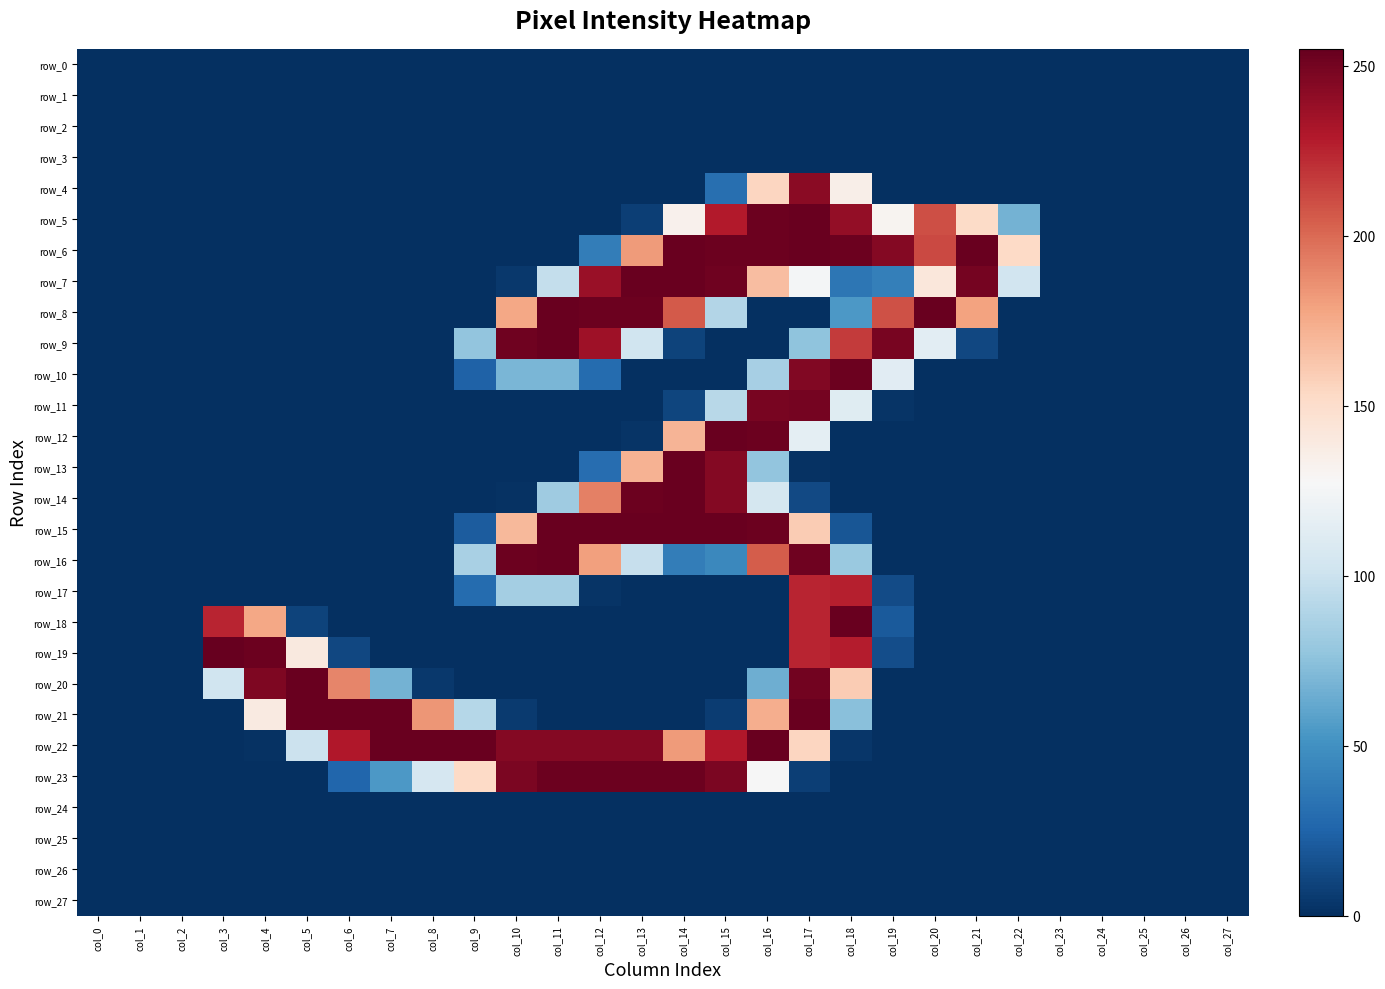

Reading right to left, transcribe all the data shown in this chart.

row_0: col_27=0	col_26=0	col_25=0	col_24=0	col_23=0	col_22=0	col_21=0	col_20=0	col_19=0	col_18=0	col_17=0	col_16=0	col_15=0	col_14=0	col_13=0	col_12=0	col_11=0	col_10=0	col_9=0	col_8=0	col_7=0	col_6=0	col_5=0	col_4=0	col_3=0	col_2=0	col_1=0	col_0=0
row_1: col_27=0	col_26=0	col_25=0	col_24=0	col_23=0	col_22=0	col_21=0	col_20=0	col_19=0	col_18=0	col_17=0	col_16=0	col_15=0	col_14=0	col_13=0	col_12=0	col_11=0	col_10=0	col_9=0	col_8=0	col_7=0	col_6=0	col_5=0	col_4=0	col_3=0	col_2=0	col_1=0	col_0=0
row_2: col_27=0	col_26=0	col_25=0	col_24=0	col_23=0	col_22=0	col_21=0	col_20=0	col_19=0	col_18=0	col_17=0	col_16=0	col_15=0	col_14=0	col_13=0	col_12=0	col_11=0	col_10=0	col_9=0	col_8=0	col_7=0	col_6=0	col_5=0	col_4=0	col_3=0	col_2=0	col_1=0	col_0=0
row_3: col_27=0	col_26=0	col_25=0	col_24=0	col_23=0	col_22=0	col_21=0	col_20=0	col_19=0	col_18=0	col_17=0	col_16=0	col_15=0	col_14=0	col_13=0	col_12=0	col_11=0	col_10=0	col_9=0	col_8=0	col_7=0	col_6=0	col_5=0	col_4=0	col_3=0	col_2=0	col_1=0	col_0=0
row_4: col_27=0	col_26=0	col_25=0	col_24=0	col_23=0	col_22=0	col_21=0	col_20=0	col_19=0	col_18=135	col_17=243	col_16=155	col_15=31	col_14=0	col_13=0	col_12=0	col_11=0	col_10=0	col_9=0	col_8=0	col_7=0	col_6=0	col_5=0	col_4=0	col_3=0	col_2=0	col_1=0	col_0=0
row_5: col_27=0	col_26=0	col_25=0	col_24=0	col_23=0	col_22=67	col_21=152	col_20=210	col_19=131	col_18=240	col_17=254	col_16=253	col_15=229	col_14=133	col_13=7	col_12=0	col_11=0	col_10=0	col_9=0	col_8=0	col_7=0	col_6=0	col_5=0	col_4=0	col_3=0	col_2=0	col_1=0	col_0=0
row_6: col_27=0	col_26=0	col_25=0	col_24=0	col_23=0	col_22=153	col_21=254	col_20=212	col_19=245	col_18=253	col_17=254	col_16=253	col_15=253	col_14=254	col_13=182	col_12=39	col_11=0	col_10=0	col_9=0	col_8=0	col_7=0	col_6=0	col_5=0	col_4=0	col_3=0	col_2=0	col_1=0	col_0=0
row_7: col_27=0	col_26=0	col_25=0	col_24=0	col_23=0	col_22=103	col_21=250	col_20=142	col_19=40	col_18=35	col_17=125	col_16=167	col_15=252	col_14=254	col_13=254	col_12=238	col_11=97	col_10=4	col_9=0	col_8=0	col_7=0	col_6=0	col_5=0	col_4=0	col_3=0	col_2=0	col_1=0	col_0=0
row_8: col_27=0	col_26=0	col_25=0	col_24=0	col_23=0	col_22=0	col_21=179	col_20=254	col_19=209	col_18=54	col_17=0	col_16=0	col_15=90	col_14=206	col_13=253	col_12=253	col_11=254	col_10=177	col_9=0	col_8=0	col_7=0	col_6=0	col_5=0	col_4=0	col_3=0	col_2=0	col_1=0	col_0=0
row_9: col_27=0	col_26=0	col_25=0	col_24=0	col_23=0	col_22=0	col_21=11	col_20=114	col_19=249	col_18=217	col_17=76	col_16=0	col_15=0	col_14=9	col_13=102	col_12=236	col_11=254	col_10=252	col_9=77	col_8=0	col_7=0	col_6=0	col_5=0	col_4=0	col_3=0	col_2=0	col_1=0	col_0=0
row_10: col_27=0	col_26=0	col_25=0	col_24=0	col_23=0	col_22=0	col_21=0	col_20=0	col_19=113	col_18=253	col_17=246	col_16=85	col_15=0	col_14=0	col_13=0	col_12=29	col_11=69	col_10=69	col_9=24	col_8=0	col_7=0	col_6=0	col_5=0	col_4=0	col_3=0	col_2=0	col_1=0	col_0=0
row_11: col_27=0	col_26=0	col_25=0	col_24=0	col_23=0	col_22=0	col_21=0	col_20=0	col_19=2	col_18=112	col_17=250	col_16=249	col_15=92	col_14=10	col_13=0	col_12=0	col_11=0	col_10=0	col_9=0	col_8=0	col_7=0	col_6=0	col_5=0	col_4=0	col_3=0	col_2=0	col_1=0	col_0=0
row_12: col_27=0	col_26=0	col_25=0	col_24=0	col_23=0	col_22=0	col_21=0	col_20=0	col_19=0	col_18=0	col_17=115	col_16=253	col_15=254	col_14=171	col_13=2	col_12=0	col_11=0	col_10=0	col_9=0	col_8=0	col_7=0	col_6=0	col_5=0	col_4=0	col_3=0	col_2=0	col_1=0	col_0=0
row_13: col_27=0	col_26=0	col_25=0	col_24=0	col_23=0	col_22=0	col_21=0	col_20=0	col_19=0	col_18=0	col_17=1	col_16=77	col_15=245	col_14=254	col_13=172	col_12=30	col_11=0	col_10=0	col_9=0	col_8=0	col_7=0	col_6=0	col_5=0	col_4=0	col_3=0	col_2=0	col_1=0	col_0=0
row_14: col_27=0	col_26=0	col_25=0	col_24=0	col_23=0	col_22=0	col_21=0	col_20=0	col_19=0	col_18=0	col_17=12	col_16=105	col_15=245	col_14=254	col_13=253	col_12=192	col_11=82	col_10=1	col_9=0	col_8=0	col_7=0	col_6=0	col_5=0	col_4=0	col_3=0	col_2=0	col_1=0	col_0=0
row_15: col_27=0	col_26=0	col_25=0	col_24=0	col_23=0	col_22=0	col_21=0	col_20=0	col_19=0	col_18=18	col_17=160	col_16=253	col_15=254	col_14=254	col_13=254	col_12=254	col_11=254	col_10=169	col_9=21	col_8=0	col_7=0	col_6=0	col_5=0	col_4=0	col_3=0	col_2=0	col_1=0	col_0=0
row_16: col_27=0	col_26=0	col_25=0	col_24=0	col_23=0	col_22=0	col_21=0	col_20=0	col_19=0	col_18=80	col_17=252	col_16=205	col_15=45	col_14=39	col_13=98	col_12=180	col_11=254	col_10=253	col_9=86	col_8=0	col_7=0	col_6=0	col_5=0	col_4=0	col_3=0	col_2=0	col_1=0	col_0=0
row_17: col_27=0	col_26=0	col_25=0	col_24=0	col_23=0	col_22=0	col_21=0	col_20=0	col_19=13	col_18=227	col_17=225	col_16=0	col_15=0	col_14=0	col_13=0	col_12=2	col_11=84	col_10=84	col_9=29	col_8=0	col_7=0	col_6=0	col_5=0	col_4=0	col_3=0	col_2=0	col_1=0	col_0=0
row_18: col_27=0	col_26=0	col_25=0	col_24=0	col_23=0	col_22=0	col_21=0	col_20=0	col_19=20	col_18=254	col_17=225	col_16=0	col_15=0	col_14=0	col_13=0	col_12=0	col_11=0	col_10=0	col_9=0	col_8=0	col_7=0	col_6=0	col_5=9	col_4=177	col_3=225	col_2=0	col_1=0	col_0=0
row_19: col_27=0	col_26=0	col_25=0	col_24=0	col_23=0	col_22=0	col_21=0	col_20=0	col_19=14	col_18=228	col_17=225	col_16=0	col_15=0	col_14=0	col_13=0	col_12=0	col_11=0	col_10=0	col_9=0	col_8=0	col_7=0	col_6=11	col_5=140	col_4=253	col_3=255	col_2=0	col_1=0	col_0=0
row_20: col_27=0	col_26=0	col_25=0	col_24=0	col_23=0	col_22=0	col_21=0	col_20=0	col_19=0	col_18=160	col_17=251	col_16=65	col_15=0	col_14=0	col_13=0	col_12=0	col_11=0	col_10=0	col_9=0	col_8=4	col_7=67	col_6=190	col_5=254	col_4=247	col_3=102	col_2=0	col_1=0	col_0=0
row_21: col_27=0	col_26=0	col_25=0	col_24=0	col_23=0	col_22=0	col_21=0	col_20=0	col_19=0	col_18=74	col_17=254	col_16=174	col_15=6	col_14=0	col_13=0	col_12=0	col_11=0	col_10=5	col_9=91	col_8=184	col_7=254	col_6=254	col_5=254	col_4=139	col_3=0	col_2=0	col_1=0	col_0=0
row_22: col_27=0	col_26=0	col_25=0	col_24=0	col_23=0	col_22=0	col_21=0	col_20=0	col_19=0	col_18=3	col_17=155	col_16=254	col_15=230	col_14=182	col_13=245	col_12=245	col_11=245	col_10=245	col_9=254	col_8=254	col_7=254	col_6=230	col_5=100	col_4=1	col_3=0	col_2=0	col_1=0	col_0=0
row_23: col_27=0	col_26=0	col_25=0	col_24=0	col_23=0	col_22=0	col_21=0	col_20=0	col_19=0	col_18=0	col_17=7	col_16=127	col_15=248	col_14=253	col_13=253	col_12=253	col_11=253	col_10=248	col_9=153	col_8=106	col_7=54	col_6=26	col_5=0	col_4=0	col_3=0	col_2=0	col_1=0	col_0=0
row_24: col_27=0	col_26=0	col_25=0	col_24=0	col_23=0	col_22=0	col_21=0	col_20=0	col_19=0	col_18=0	col_17=0	col_16=0	col_15=0	col_14=0	col_13=0	col_12=0	col_11=0	col_10=0	col_9=0	col_8=0	col_7=0	col_6=0	col_5=0	col_4=0	col_3=0	col_2=0	col_1=0	col_0=0
row_25: col_27=0	col_26=0	col_25=0	col_24=0	col_23=0	col_22=0	col_21=0	col_20=0	col_19=0	col_18=0	col_17=0	col_16=0	col_15=0	col_14=0	col_13=0	col_12=0	col_11=0	col_10=0	col_9=0	col_8=0	col_7=0	col_6=0	col_5=0	col_4=0	col_3=0	col_2=0	col_1=0	col_0=0
row_26: col_27=0	col_26=0	col_25=0	col_24=0	col_23=0	col_22=0	col_21=0	col_20=0	col_19=0	col_18=0	col_17=0	col_16=0	col_15=0	col_14=0	col_13=0	col_12=0	col_11=0	col_10=0	col_9=0	col_8=0	col_7=0	col_6=0	col_5=0	col_4=0	col_3=0	col_2=0	col_1=0	col_0=0
row_27: col_27=0	col_26=0	col_25=0	col_24=0	col_23=0	col_22=0	col_21=0	col_20=0	col_19=0	col_18=0	col_17=0	col_16=0	col_15=0	col_14=0	col_13=0	col_12=0	col_11=0	col_10=0	col_9=0	col_8=0	col_7=0	col_6=0	col_5=0	col_4=0	col_3=0	col_2=0	col_1=0	col_0=0